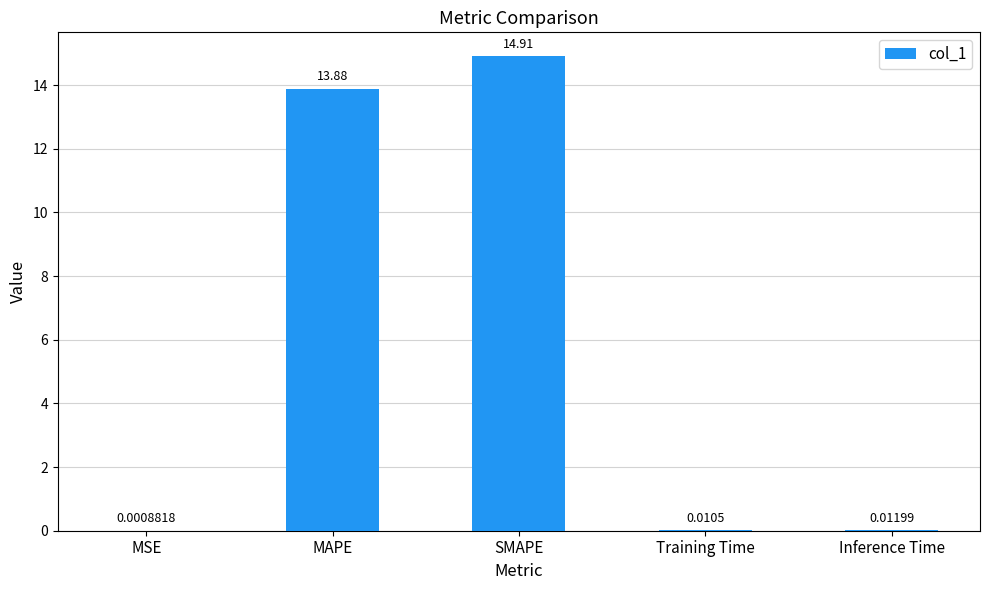

Which category has the highest value across all series?

SMAPE